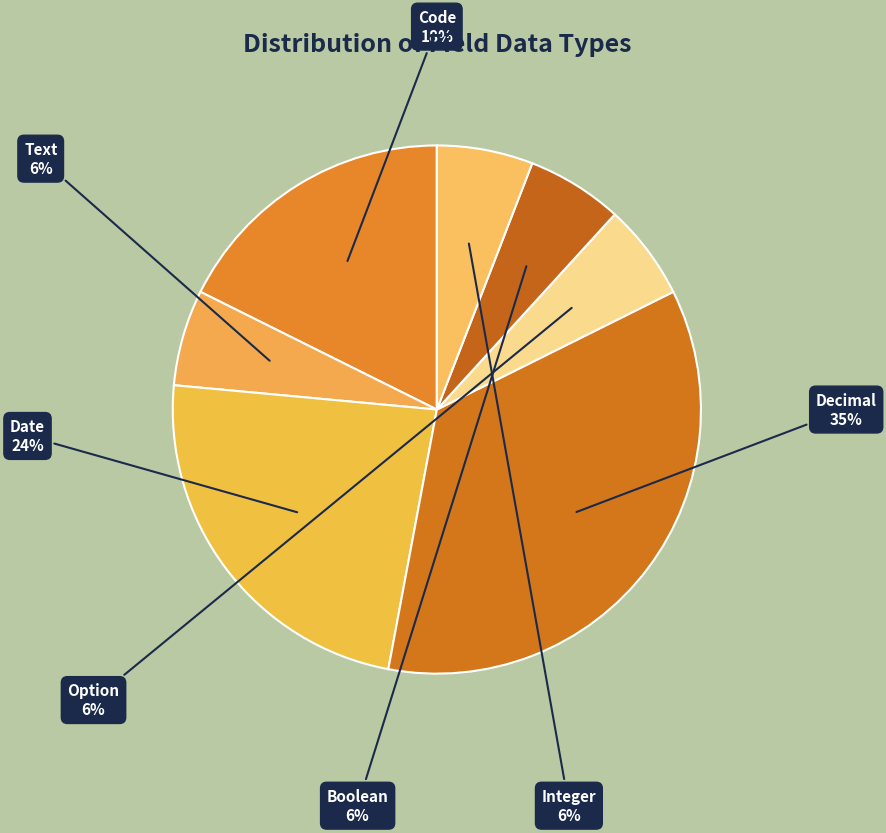

How many slices are in this pie chart?

7